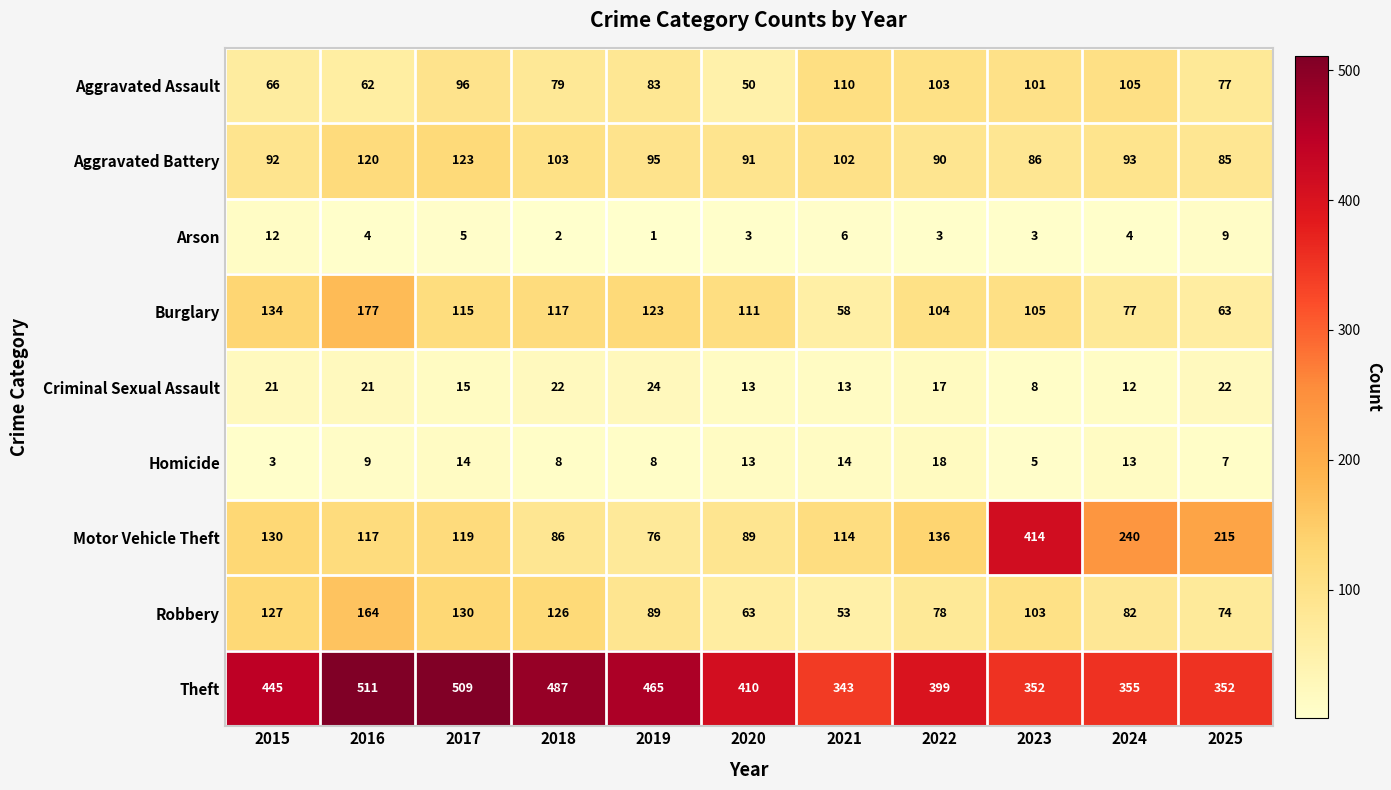

Which series changed the most between 2019 and 2025?

Motor Vehicle Theft